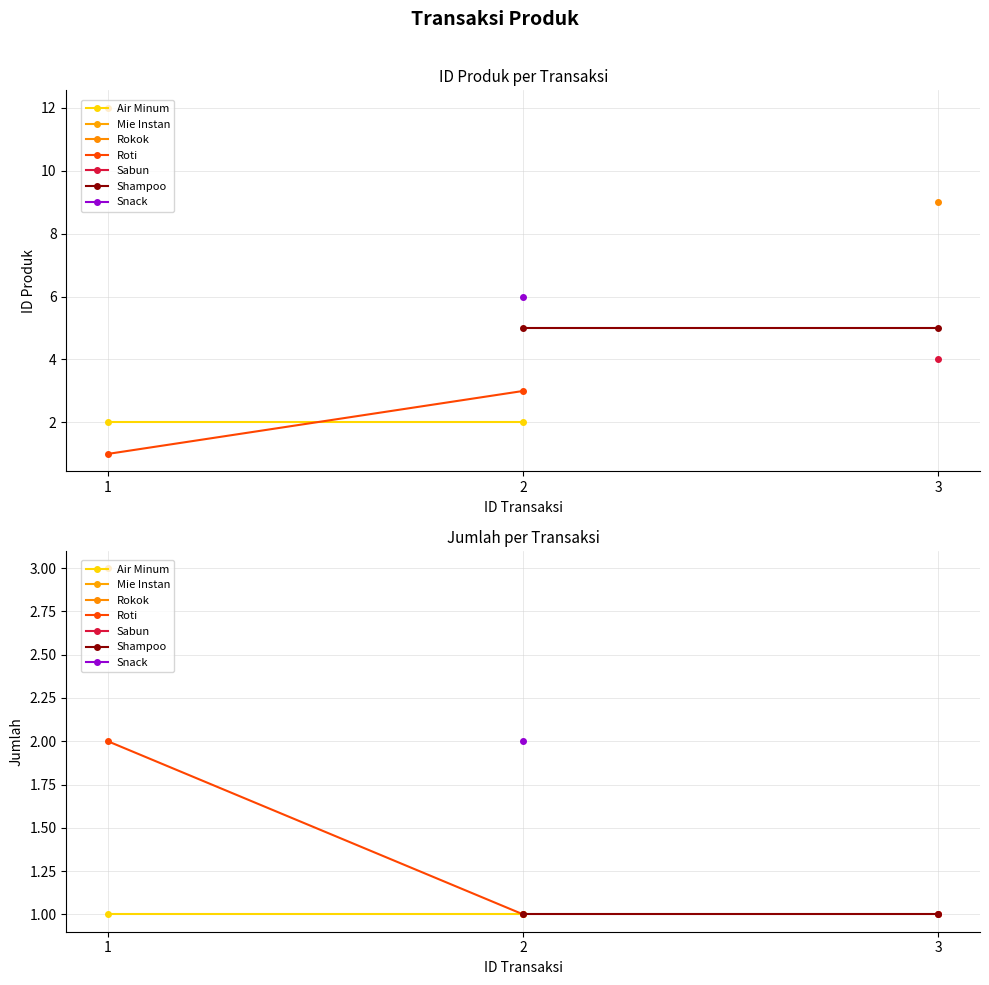

Reading right to left, extract all data points from this chart.

ID Produk: 9	5	4	5	3	6	2	12	11	2	1
Jumlah: 1	1	1	1	1	2	1	1	2	1	2